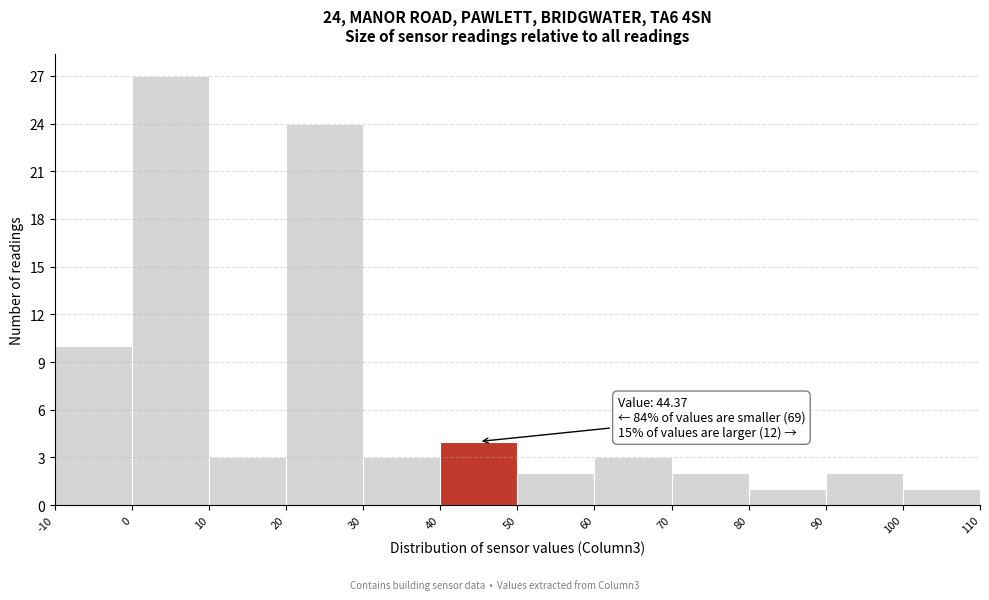

Over which range of the x-axis is the bar tallest?

0 to 10